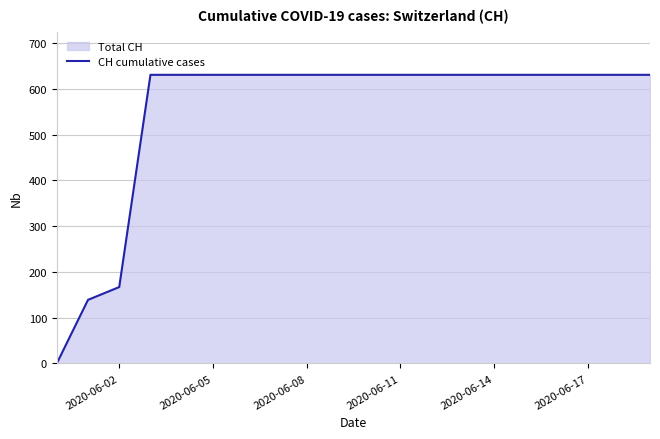

What is the greatest value displayed?

631